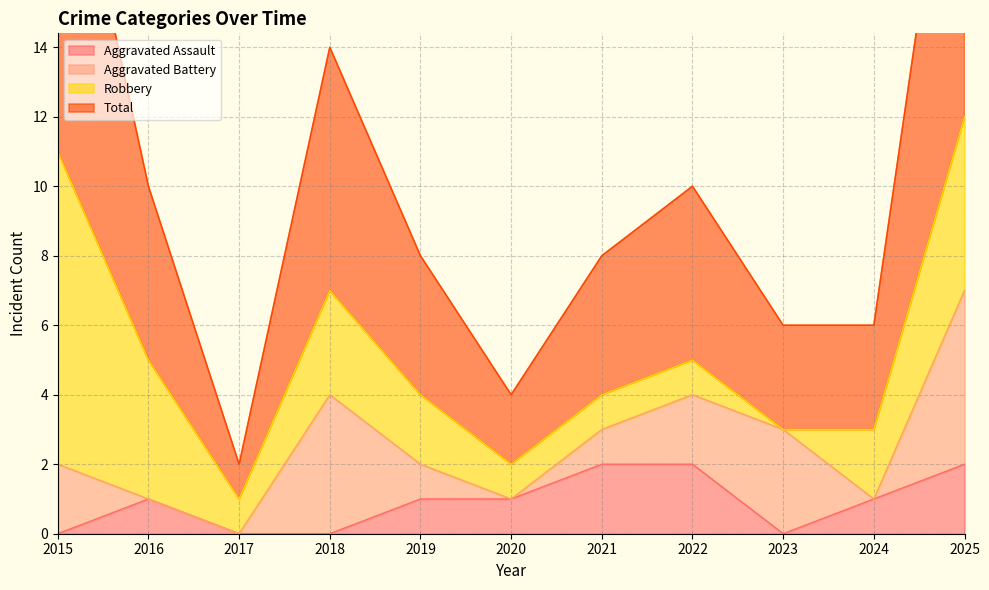

True or false: Aggravated Assault and Total cross at least once.

False